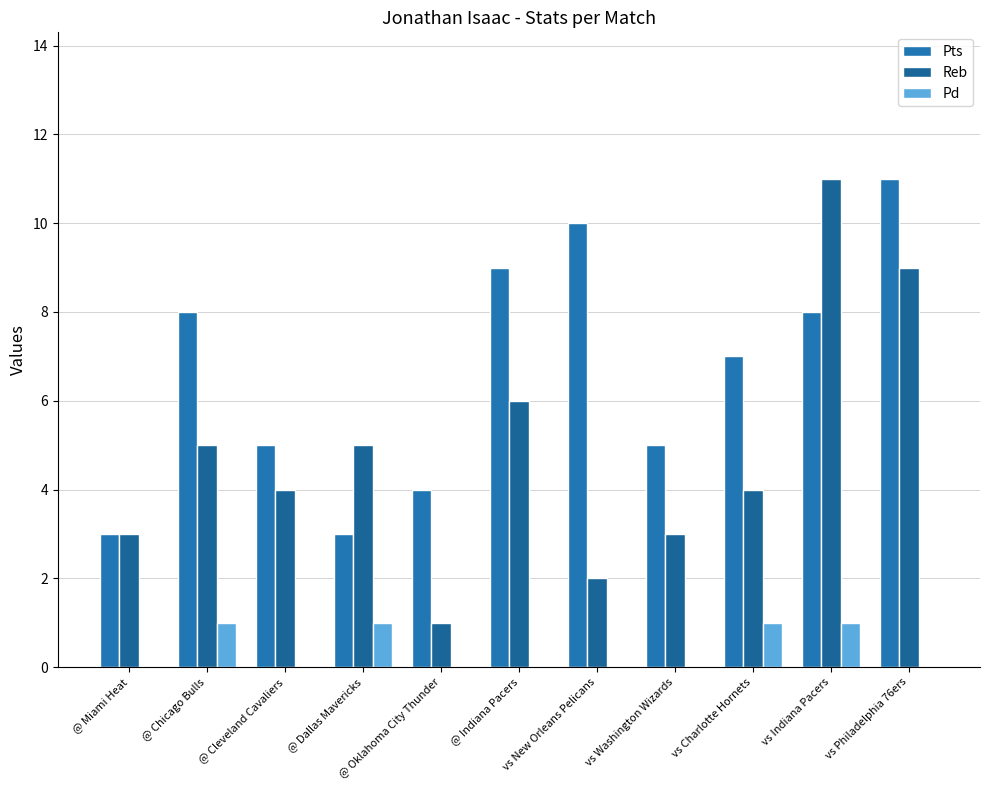

Which series has the largest total across all categories?

Pts